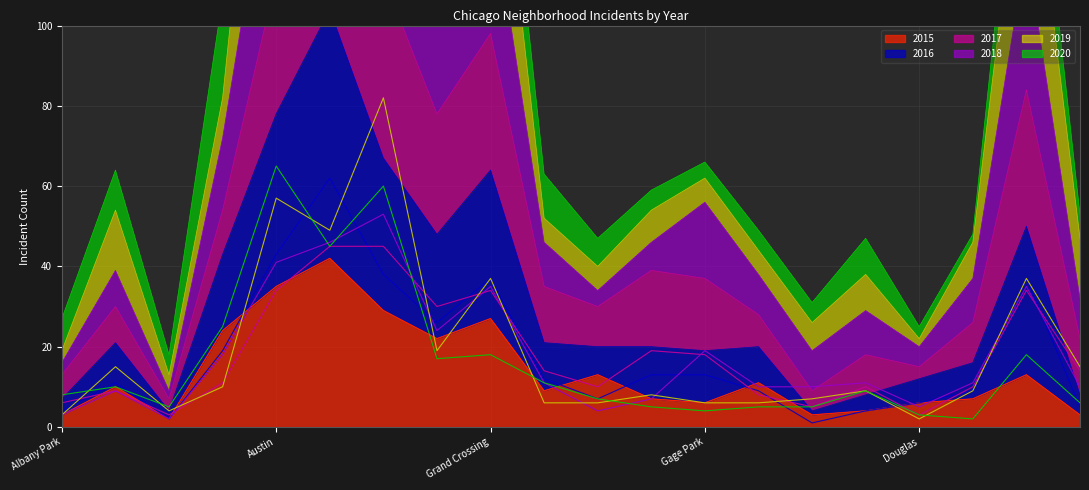

Reading right to left, extract all data points from this chart.

2015: 3	13	7	6	4	3	11	6	7	13	9	27	22	29	42	35	24	2	10	3
2016: 5	37	9	6	4	1	9	13	13	7	12	37	26	38	62	43	19	2	11	4
2017: 14	34	10	3	10	5	8	18	19	10	14	34	30	45	45	34	11	3	9	6
2018: 10	35	11	5	11	10	10	19	7	4	11	35	24	53	46	41	18	2	9	3
2019: 15	37	9	2	9	7	6	6	8	6	6	37	19	82	49	57	10	4	15	3
2020: 6	18	2	3	9	5	5	4	5	7	11	18	17	60	45	65	25	5	10	8